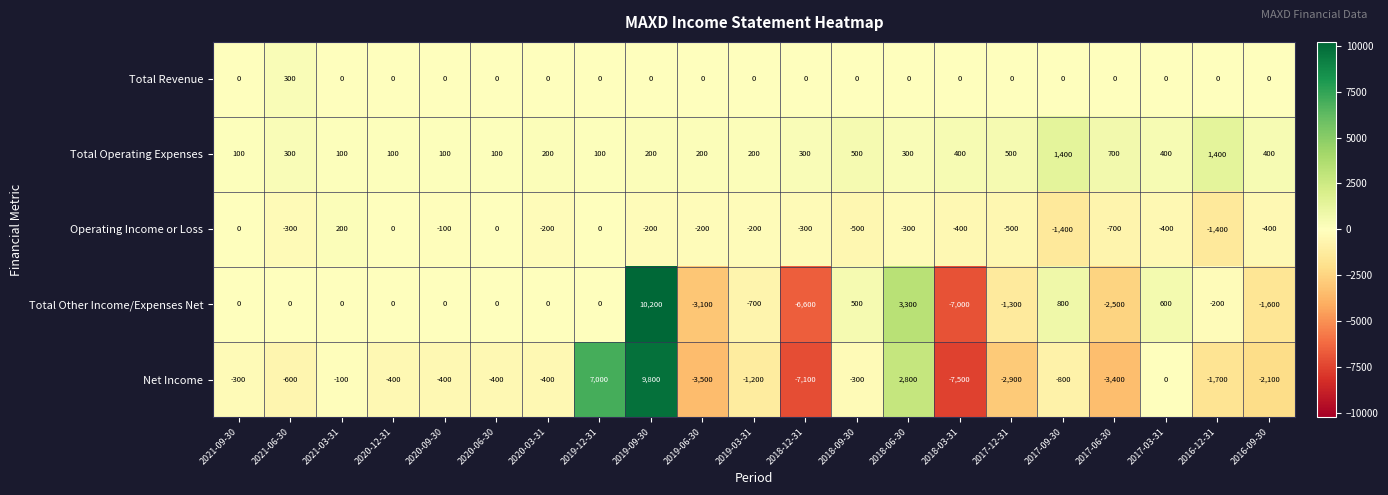

What is the greatest value displayed?

10200